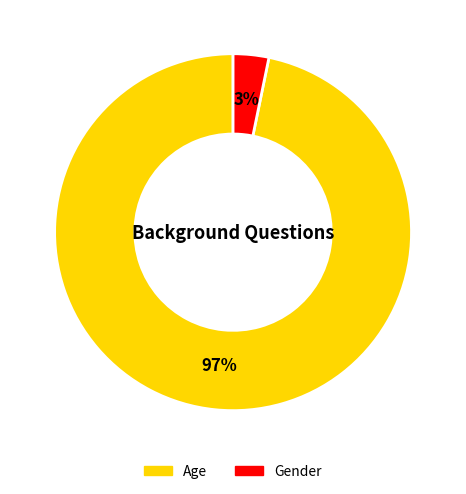

Which category accounts for the majority?

Age